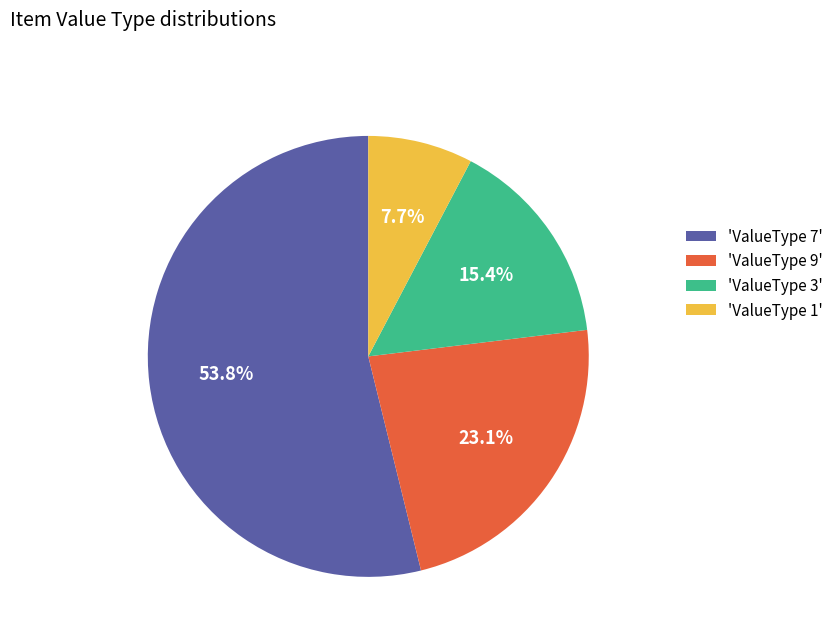

Which has a higher value, 'ValueType 3' or 'ValueType 1'?

'ValueType 3'